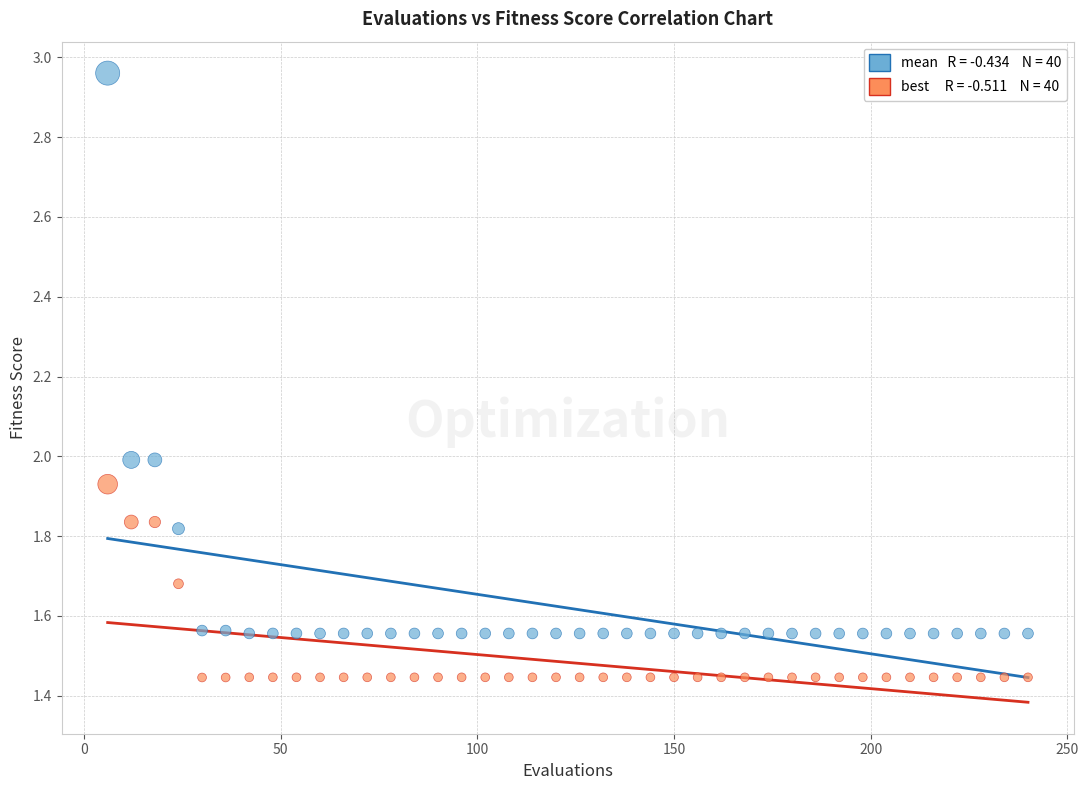

Across all data points, what is the range of Y values (max minus min)?

1.5